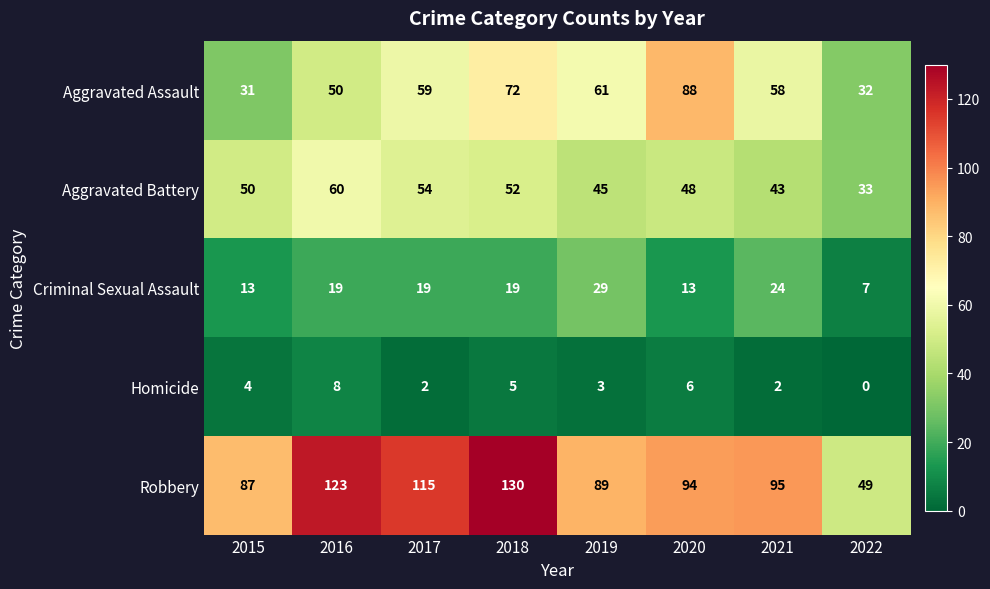

Is the value of Robbery at 2019 greater than the value of Aggravated Battery at 2018?

Yes